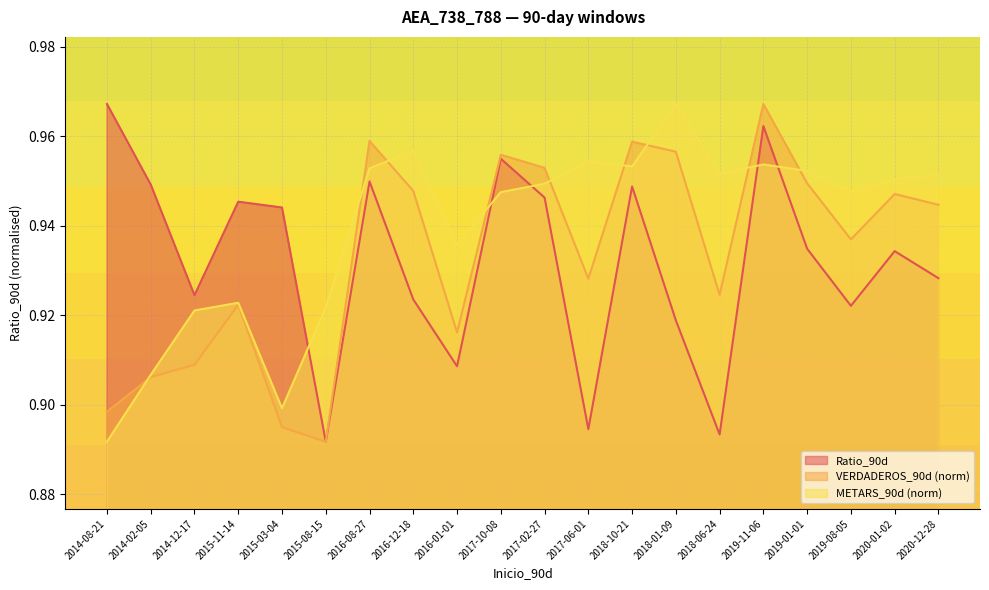

Is the value of METARS_90d at 2017-02-27 greater than the value of Ratio_90d at 2016-12-18?

Yes